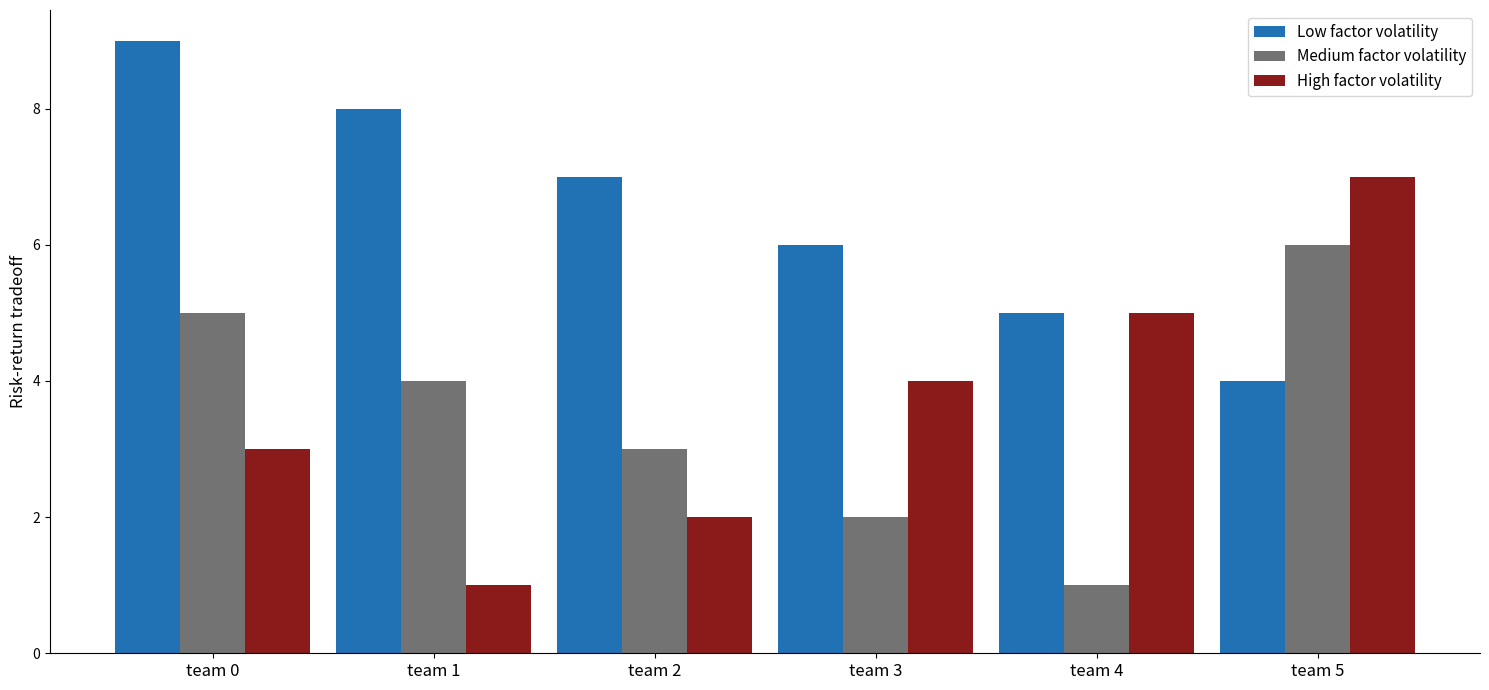

Which category has the highest value in the Medium factor volatility series?

team 5